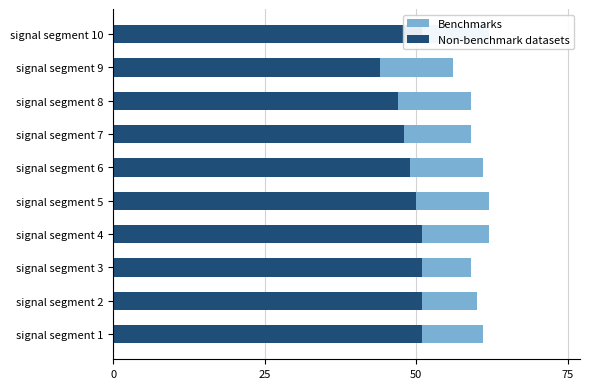

How many data points in Benchmarks are less than 61?

5